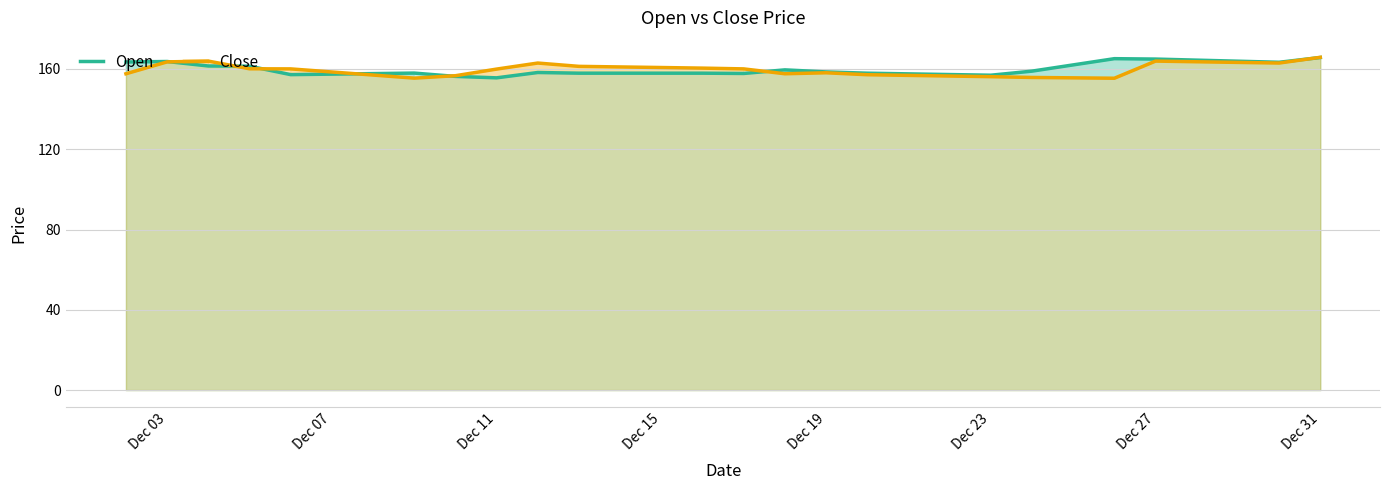

What is the minimum value shown in the chart?

155.4